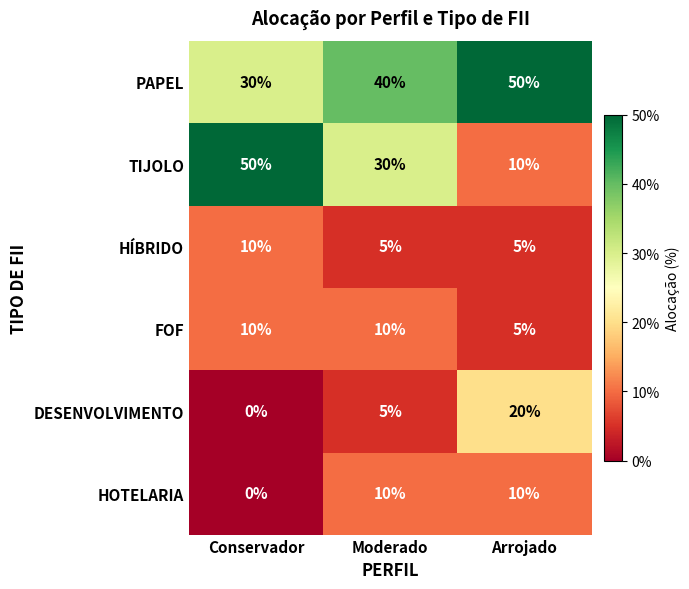

Which category has the lowest value across all series?

Conservador